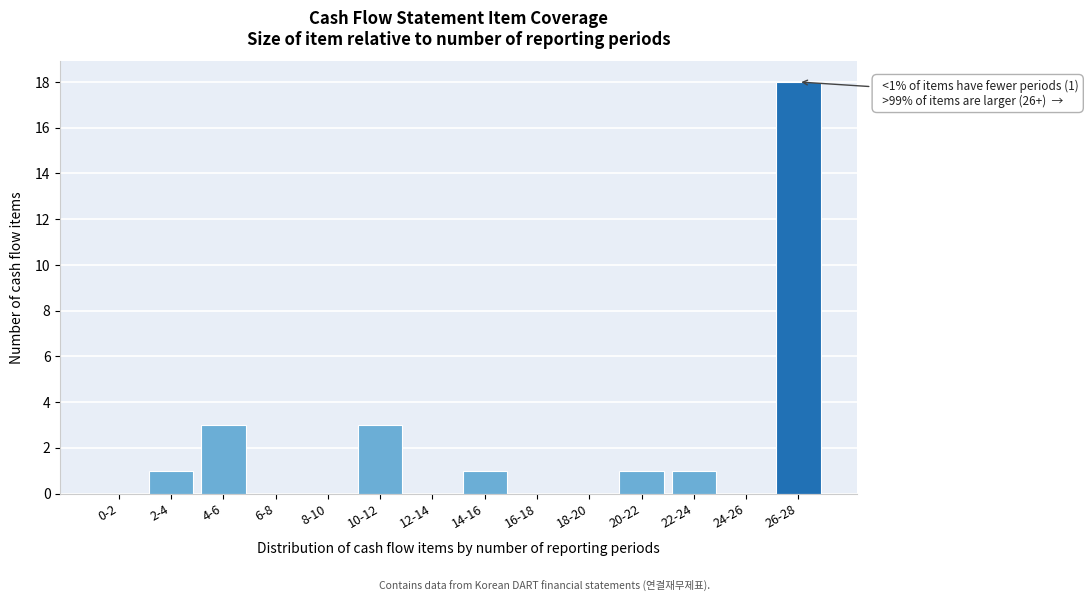

Reading left to right, what are all the values shown in this chart?

0-2=0	2-4=1	4-6=3	6-8=0	8-10=0	10-12=3	12-14=0	14-16=1	16-18=0	18-20=0	20-22=1	22-24=1	24-26=0	26-28=18